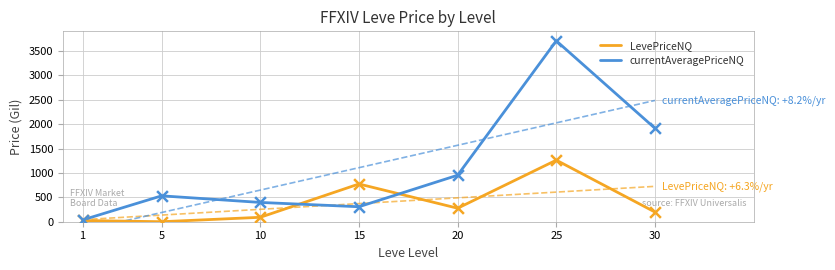

Which series has the largest Y range (max minus min)?

currentAveragePriceNQ